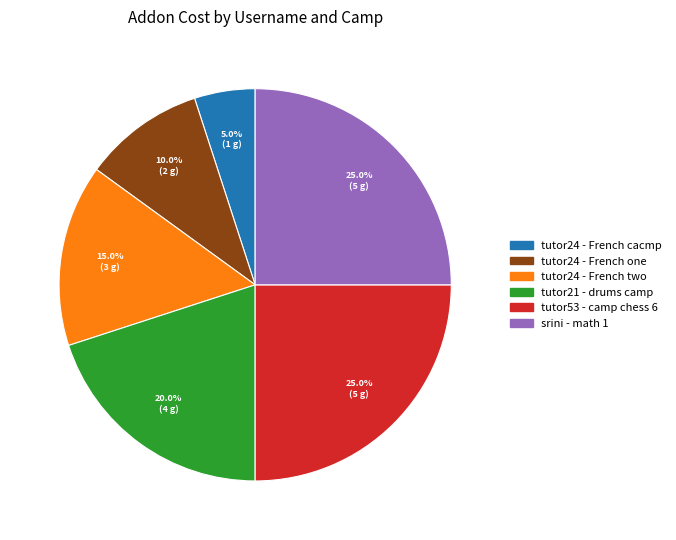

To the nearest percent, what is the average slice percentage?

17%